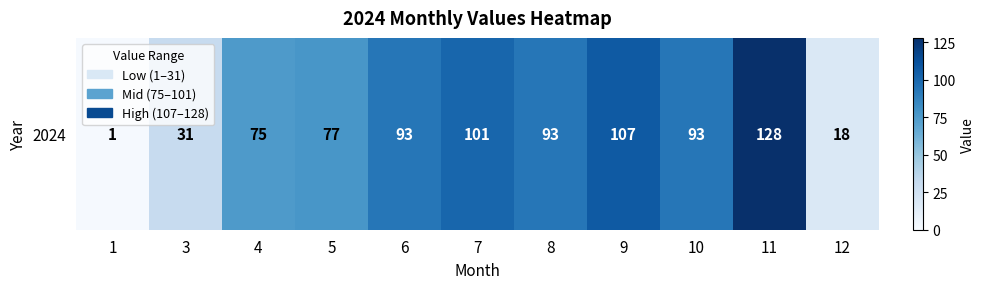

The value at 6 is 133. True or false?

False